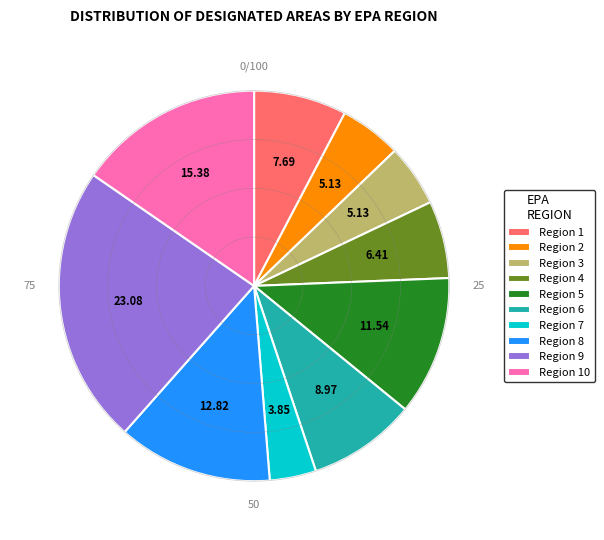

Is there any slice that represents more than half of the pie?

No